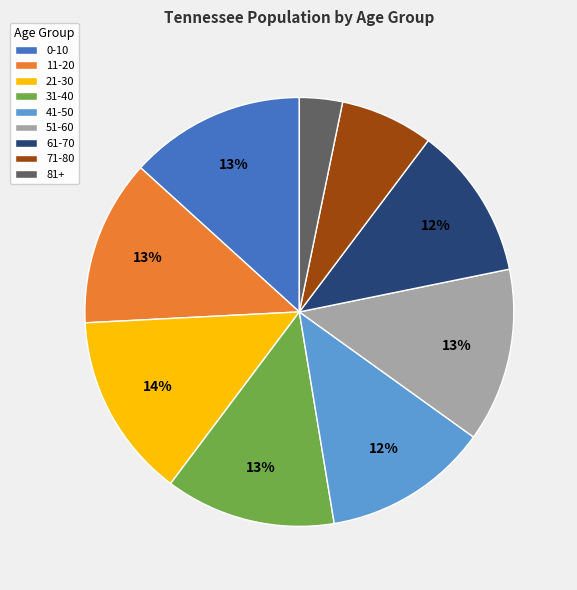

True or false: 11-20 accounts for 13% of the total.

True